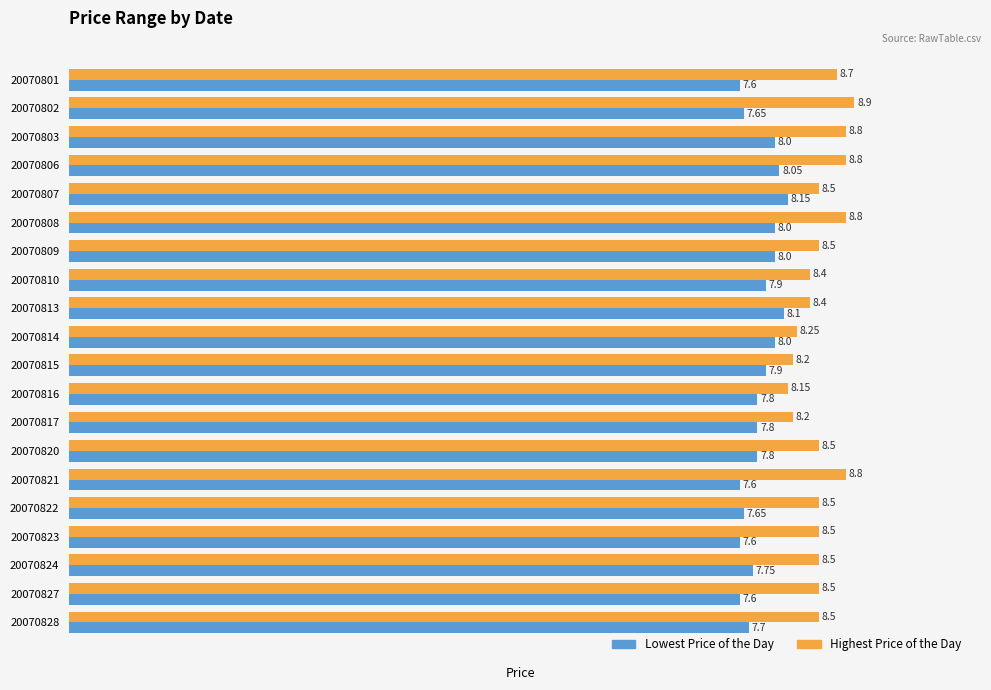

Which series has the largest range (max minus min)?

Highest Price of the Day